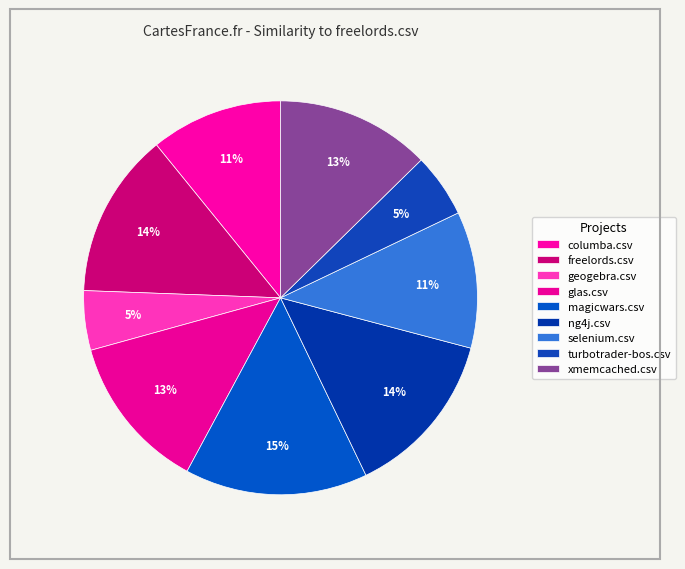

To the nearest percent, what is the average slice percentage?

11%